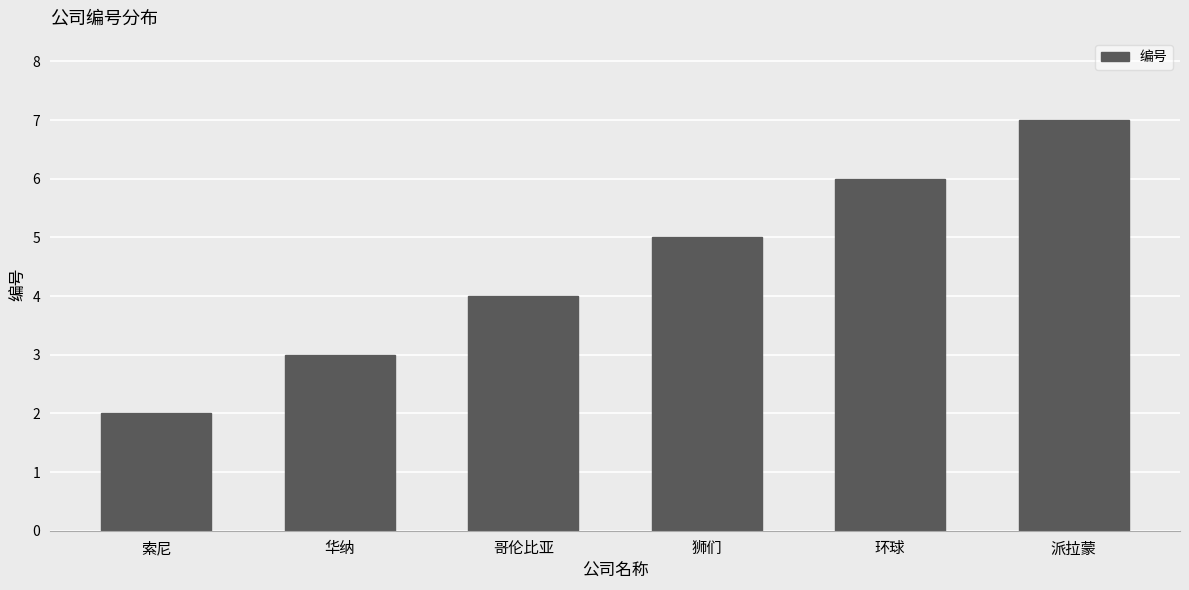

Reading right to left, list all the values displayed in this chart.

派拉蒙=7	环球=6	狮们=5	哥伦比亚=4	华纳=3	索尼=2